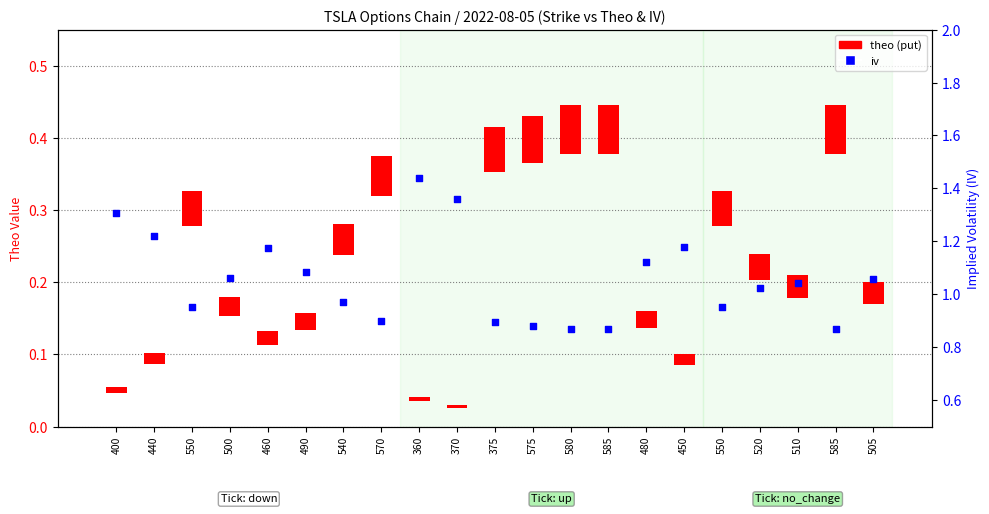

What are all the series names shown in the legend?

theo (put), iv